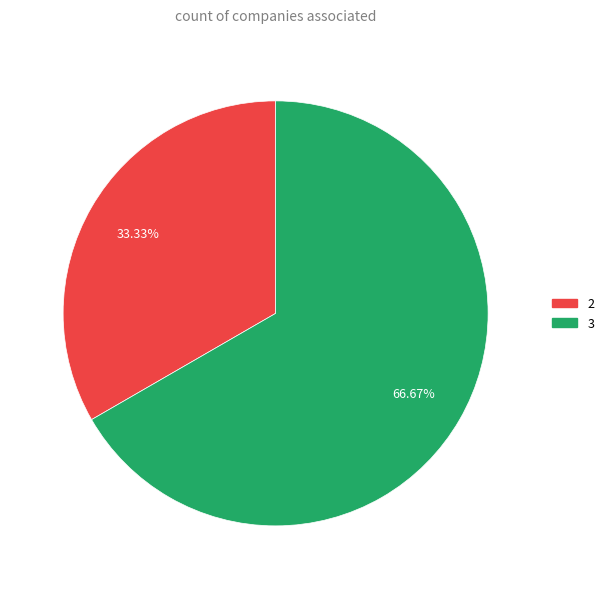

How many slices are in this pie chart?

2